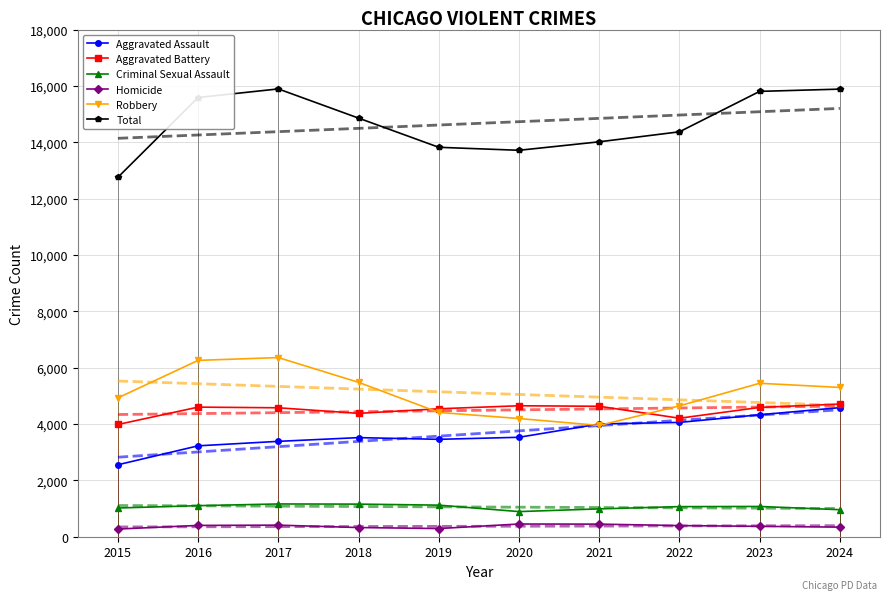

At 2022, list the series in order from largest to smallest.

Total, Robbery, Aggravated Battery, Aggravated Assault, Criminal Sexual Assault, Homicide